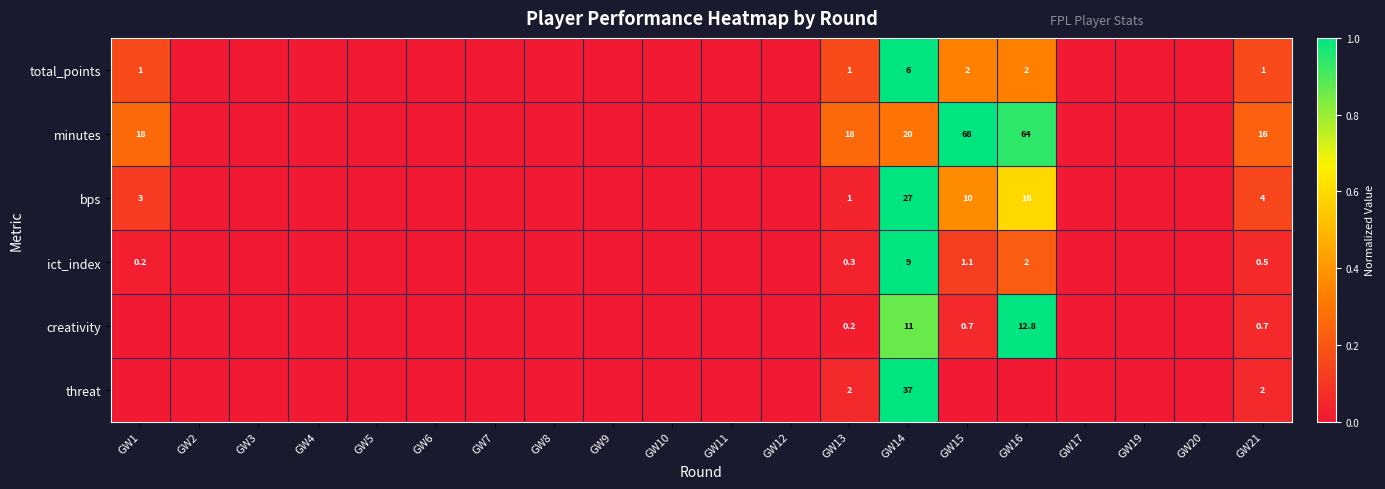

True or false: total_points has a value of 2.0 at GW16.

True